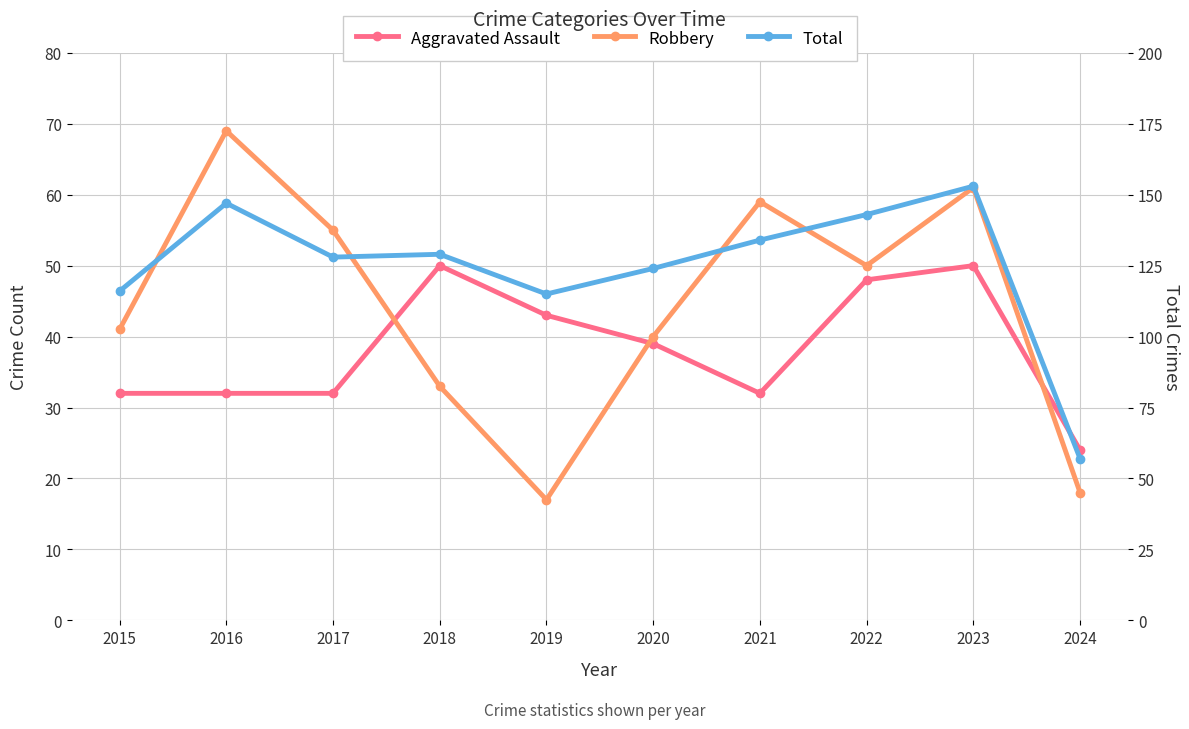

How many interior local valleys does the Robbery series have?

2